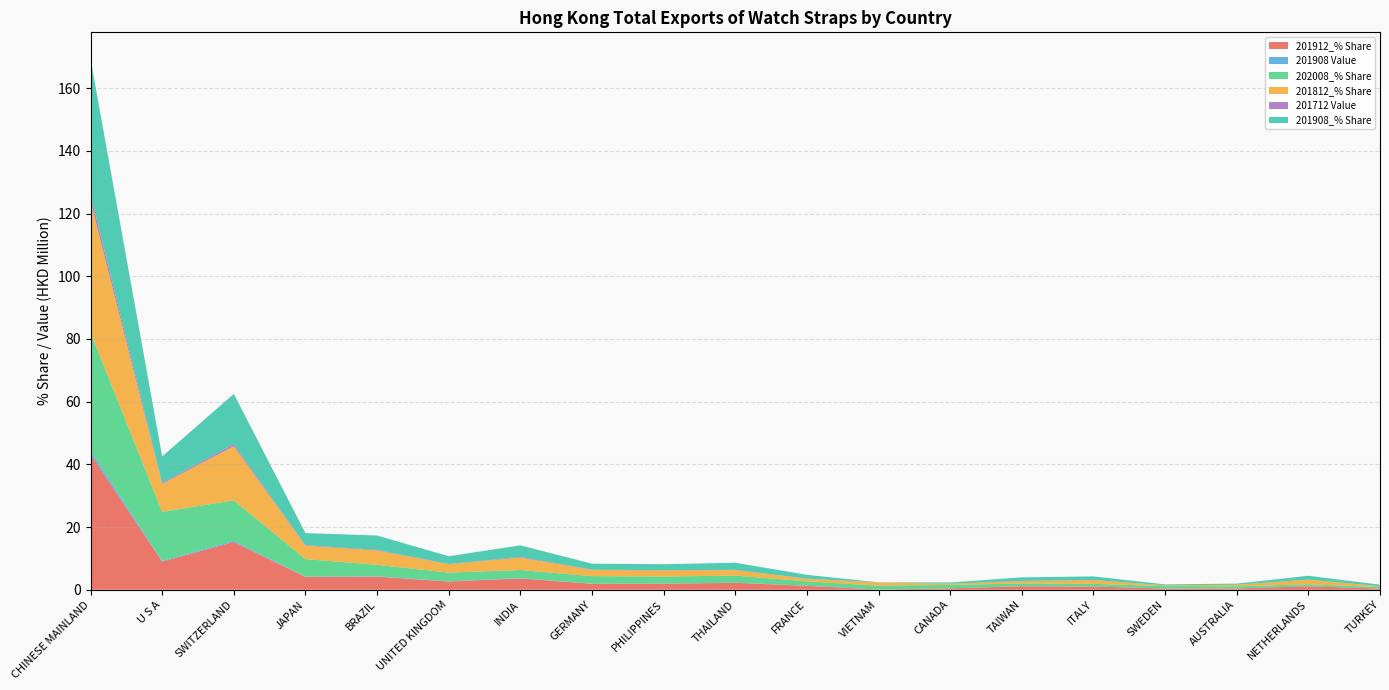

Reading left to right, what are all the values shown in this chart?

201912_% Share: CHINESE MAINLAND=43.3	U S A=9.0	SWITZERLAND=15.2	JAPAN=4.1	BRAZIL=4.2	UNITED KINGDOM=2.6	INDIA=3.6	GERMANY=1.9	PHILIPPINES=1.9	THAILAND=2.2	FRANCE=1.3	VIETNAM=0.0	CANADA=0.5	TAIWAN=1.1	ITALY=1.0	SWEDEN=0.4	AUSTRALIA=0.4	NETHERLANDS=1.1	TURKEY=0.4
201908 Value: CHINESE MAINLAND=1.1	U S A=0.2	SWITZERLAND=0.4	JAPAN=0.1	BRAZIL=0.1	UNITED KINGDOM=0.1	INDIA=0.1	GERMANY=0.1	PHILIPPINES=0.1	THAILAND=0.1	FRANCE=0.0	VIETNAM=0.0	CANADA=0.0	TAIWAN=0.0	ITALY=0.0	SWEDEN=0.0	AUSTRALIA=0.0	NETHERLANDS=0.0	TURKEY=0.0
202008_% Share: CHINESE MAINLAND=37.6	U S A=15.6	SWITZERLAND=12.9	JAPAN=5.6	BRAZIL=3.7	UNITED KINGDOM=2.8	INDIA=2.6	GERMANY=2.4	PHILIPPINES=2.3	THAILAND=2.3	FRANCE=1.4	VIETNAM=1.3	CANADA=1.1	TAIWAN=0.9	ITALY=0.8	SWEDEN=0.8	AUSTRALIA=0.7	NETHERLANDS=0.6	TURKEY=0.5
201812_% Share: CHINESE MAINLAND=42.0	U S A=8.9	SWITZERLAND=17.3	JAPAN=4.3	BRAZIL=4.6	UNITED KINGDOM=2.7	INDIA=4.0	GERMANY=2.0	PHILIPPINES=1.9	THAILAND=1.8	FRANCE=0.8	VIETNAM=1.0	CANADA=0.4	TAIWAN=0.7	ITALY=1.2	SWEDEN=0.2	AUSTRALIA=0.5	NETHERLANDS=1.5	TURKEY=0.3
201712 Value: CHINESE MAINLAND=2.2	U S A=0.3	SWITZERLAND=0.7	JAPAN=0.2	BRAZIL=0.2	UNITED KINGDOM=0.1	INDIA=0.2	GERMANY=0.1	PHILIPPINES=0.1	THAILAND=0.1	FRANCE=0.0	VIETNAM=0.0	CANADA=0.0	TAIWAN=0.1	ITALY=0.0	SWEDEN=0.0	AUSTRALIA=0.0	NETHERLANDS=0.0	TURKEY=0.0
201908_% Share: CHINESE MAINLAND=43.2	U S A=8.4	SWITZERLAND=16.0	JAPAN=3.9	BRAZIL=4.6	UNITED KINGDOM=2.5	INDIA=3.7	GERMANY=1.9	PHILIPPINES=1.9	THAILAND=2.3	FRANCE=1.2	VIETNAM=0.0	CANADA=0.4	TAIWAN=1.1	ITALY=1.1	SWEDEN=0.3	AUSTRALIA=0.3	NETHERLANDS=1.2	TURKEY=0.5